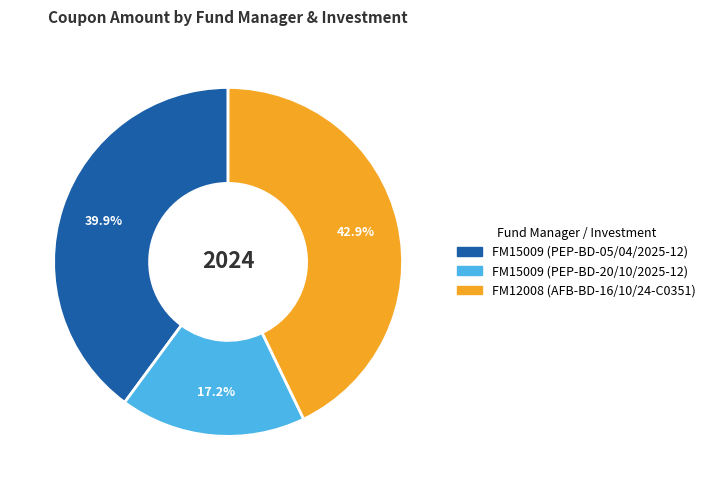

Between FM15009 (PEP-BD-05/04/2025-12) and FM12008 (AFB-BD-16/10/24-C0351), which is larger?

FM12008 (AFB-BD-16/10/24-C0351)